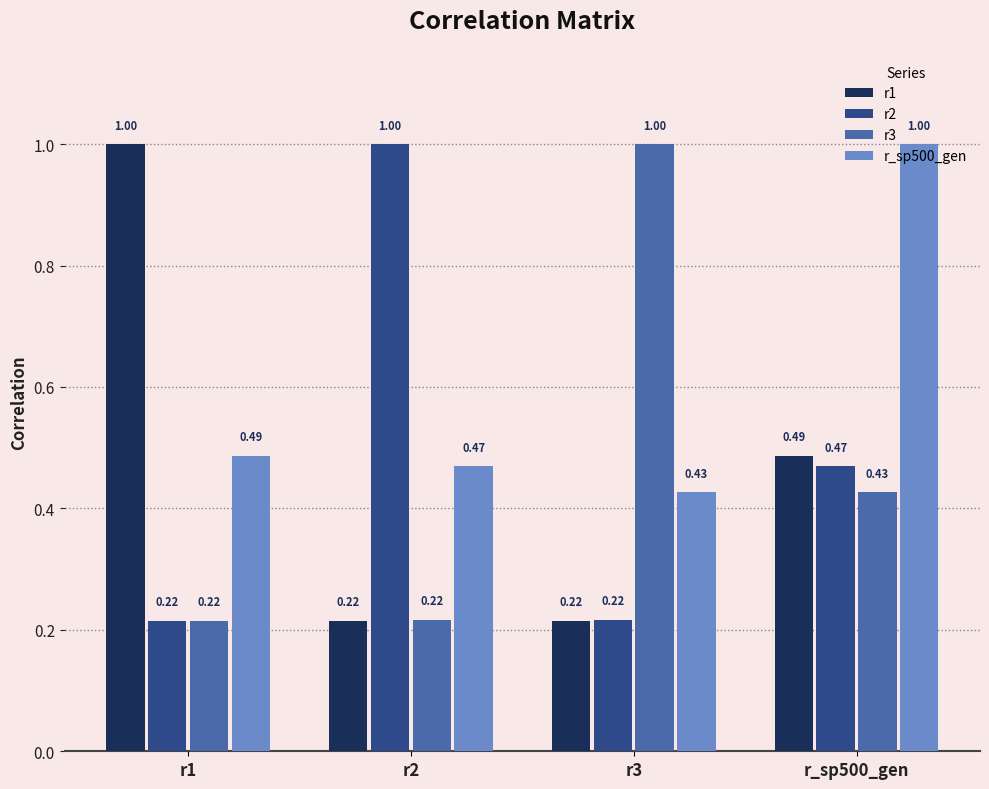

What is the total value across all series at r2?

1.9